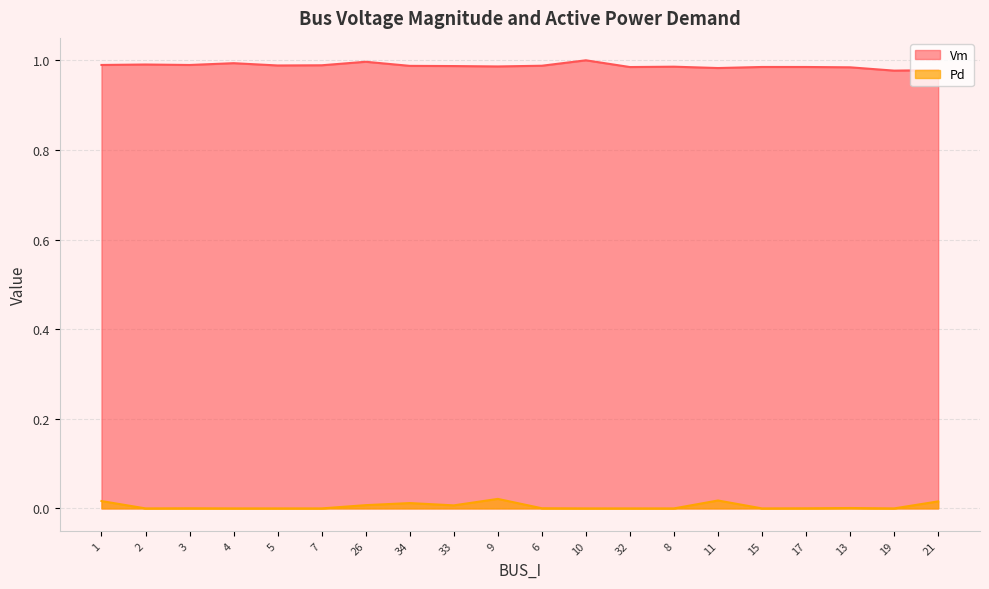

True or false: Vm and Pd cross at least once.

False